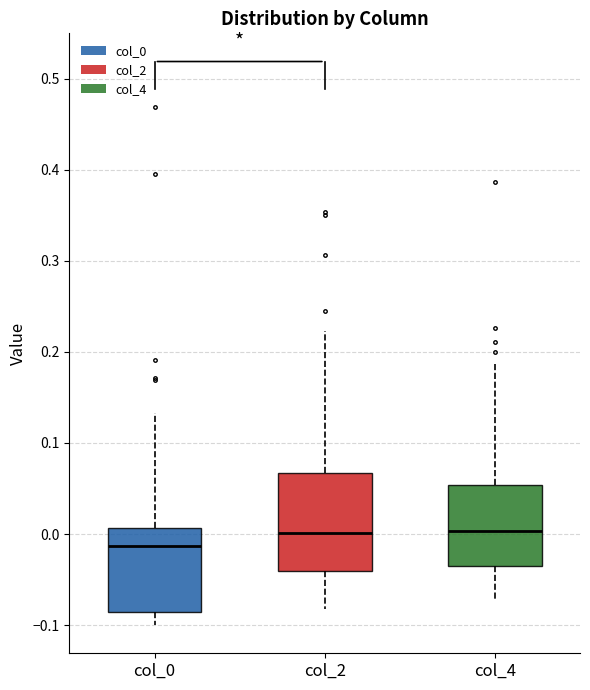

Which box is the tallest, from its lower edge to its upper edge?

col_2